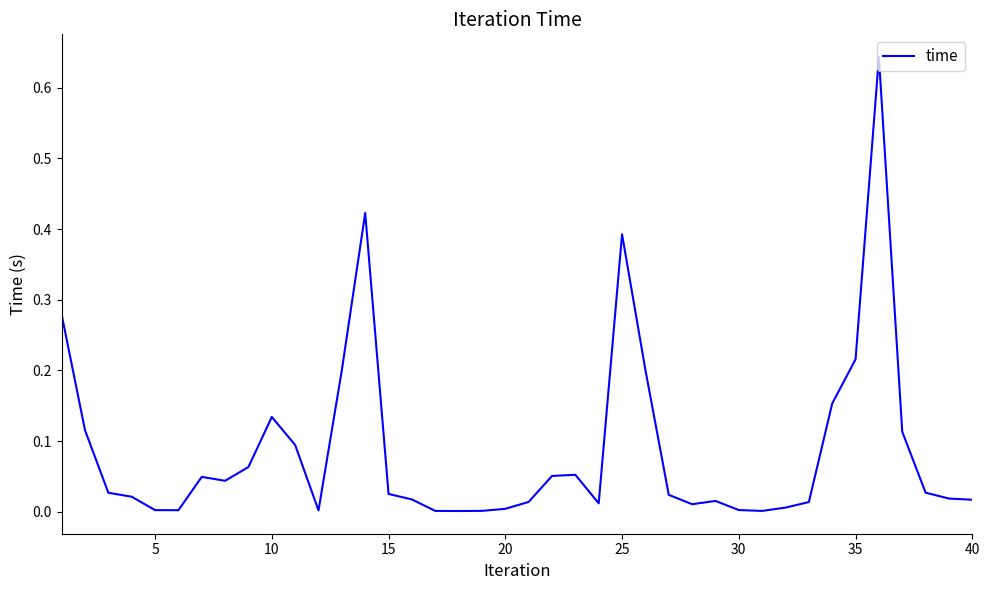

Is this an area chart (filled region under the line)?

No